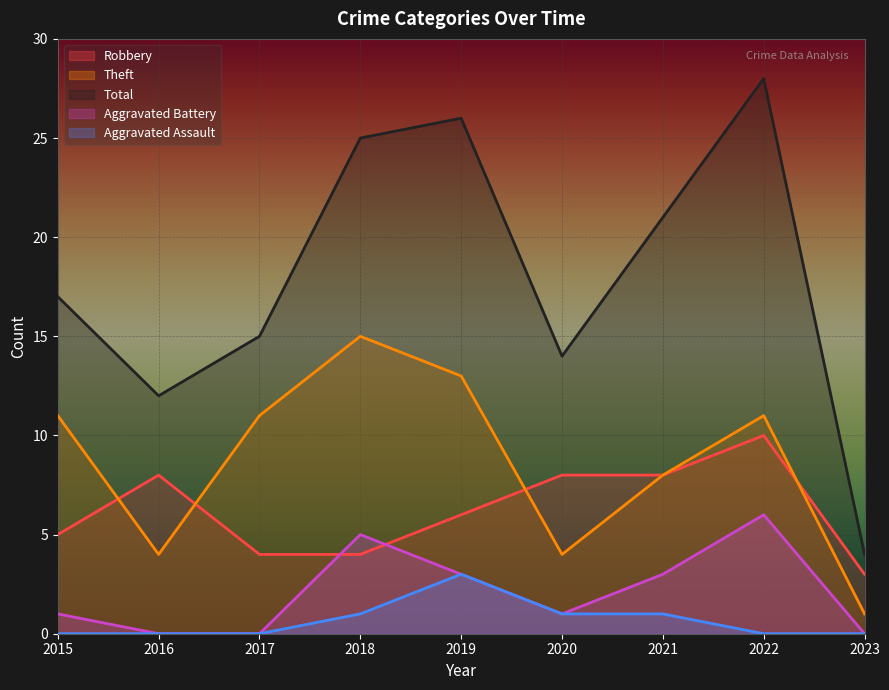

How many interior local peaks does the Robbery series have?

2